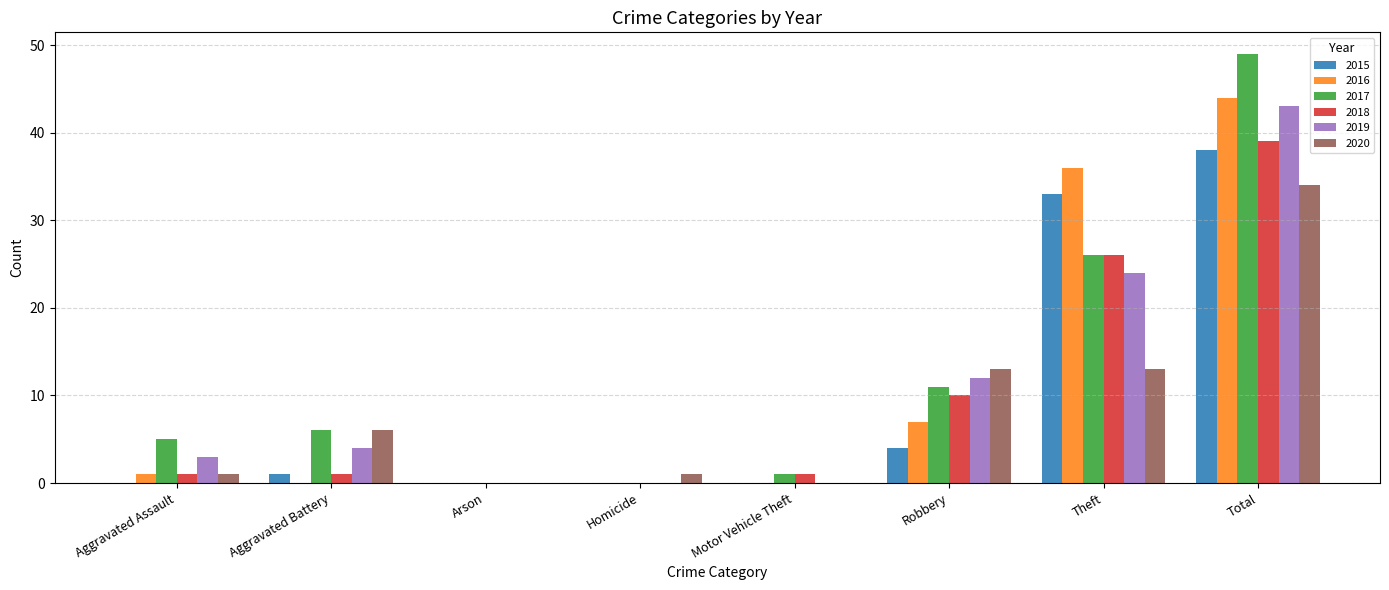

Is it true that 2020 equals 18 at Total?

False